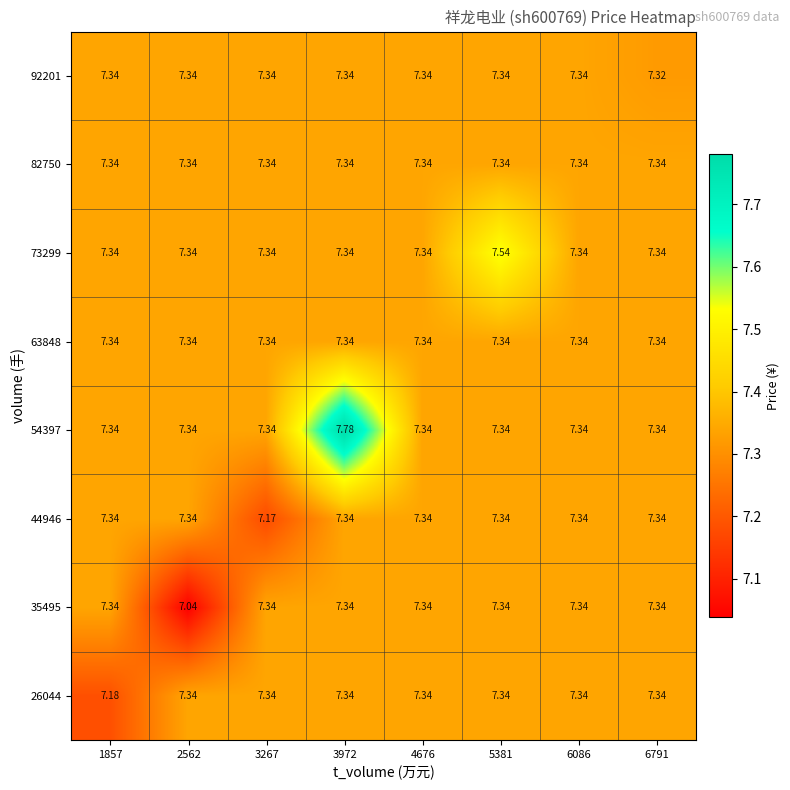

Is the value of 92201 at 5381 greater than the value of 26044 at 1857?

Yes